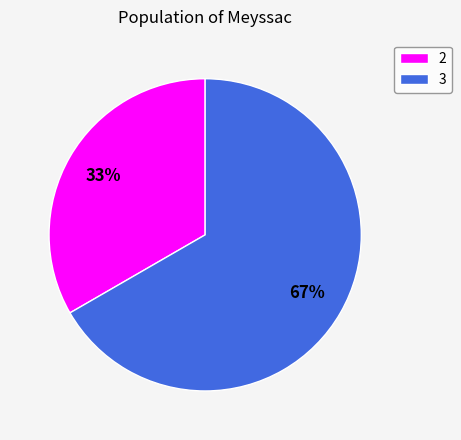

To the nearest percent, what portion does 3 represent?

67%